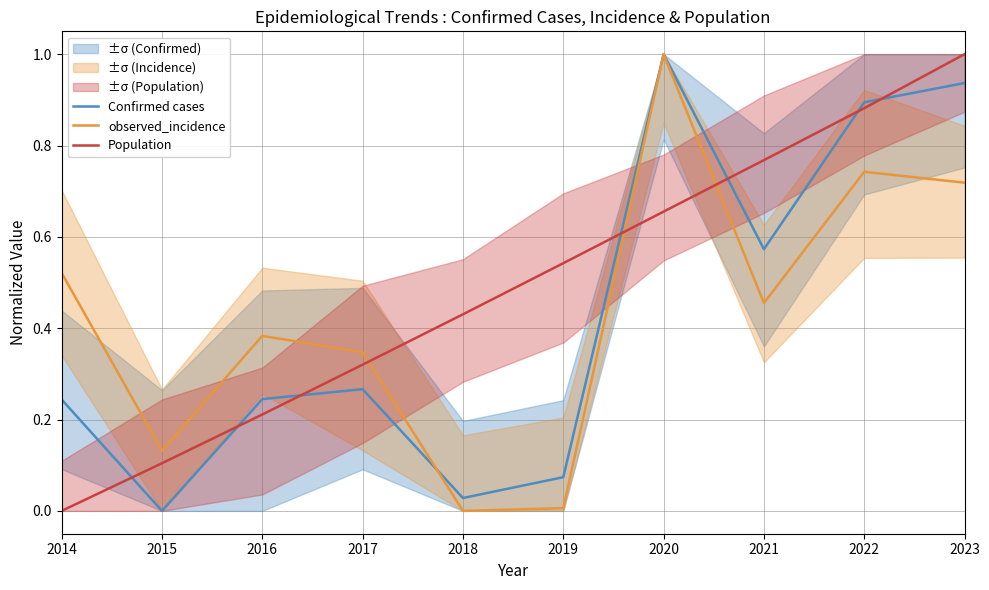

Reading left to right, what are all the values shown in this chart?

Confirmed cases: 0.2	0.0	0.2	0.3	0.0	0.1	1.0	0.6	0.9	0.9
observed_incidence: 0.5	0.1	0.4	0.3	0.0	0.0	1.0	0.5	0.7	0.7
Population: 0.0	0.1	0.2	0.3	0.4	0.5	0.7	0.8	0.9	1.0